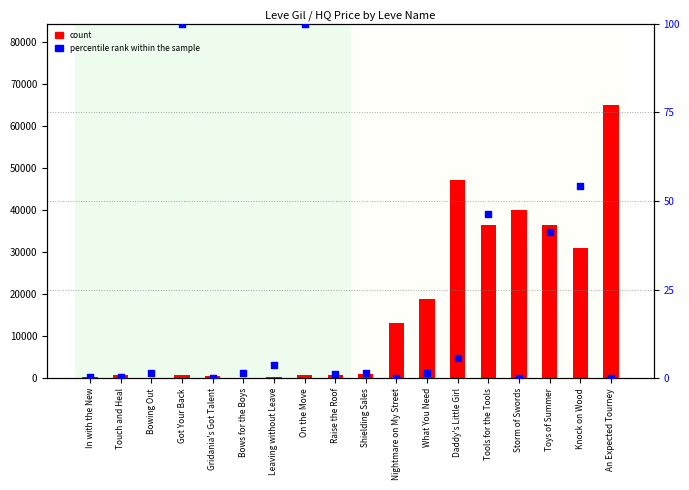

Which series reaches the maximum Y coordinate?

count